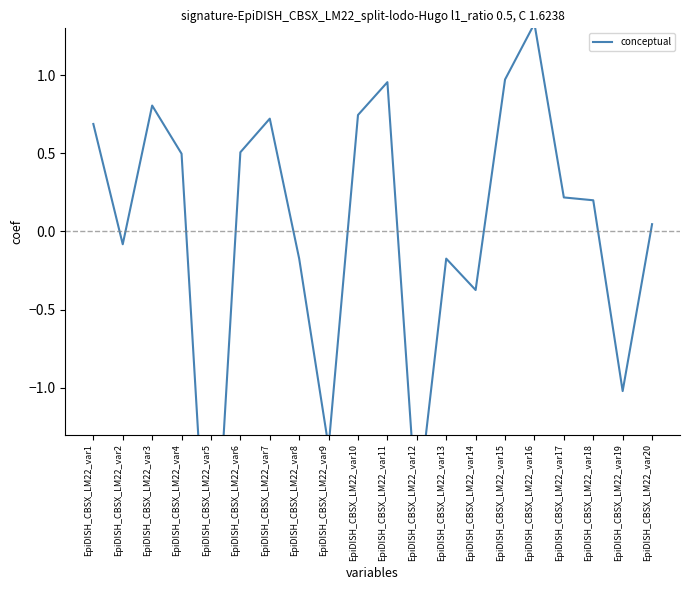

What is the value of the 14th point from the left?

-0.4